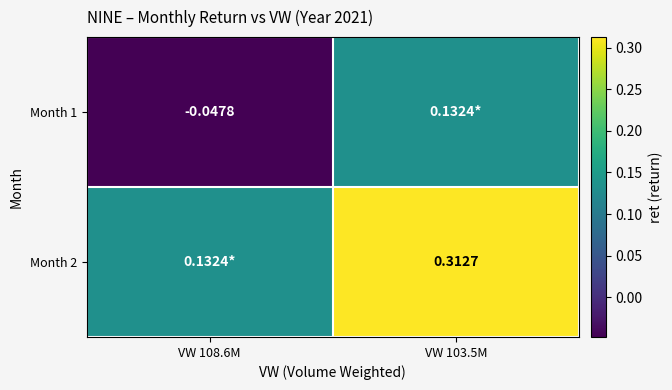

Is the value of Month 2 at VW 103.5M greater than the value of Month 1 at VW 108.6M?

Yes